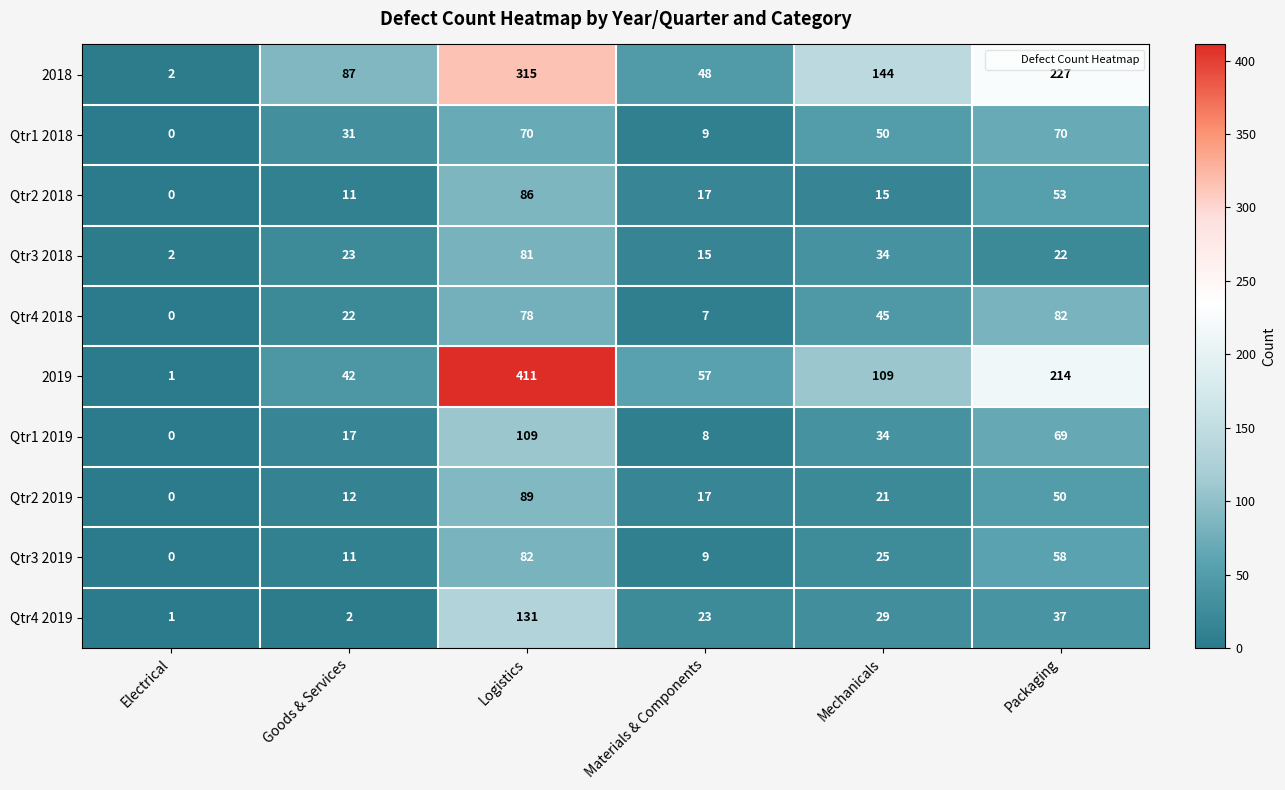

Rank the categories by Qtr4 2018 value from lowest to highest.

Electrical, Materials & Components, Goods & Services, Mechanicals, Logistics, Packaging